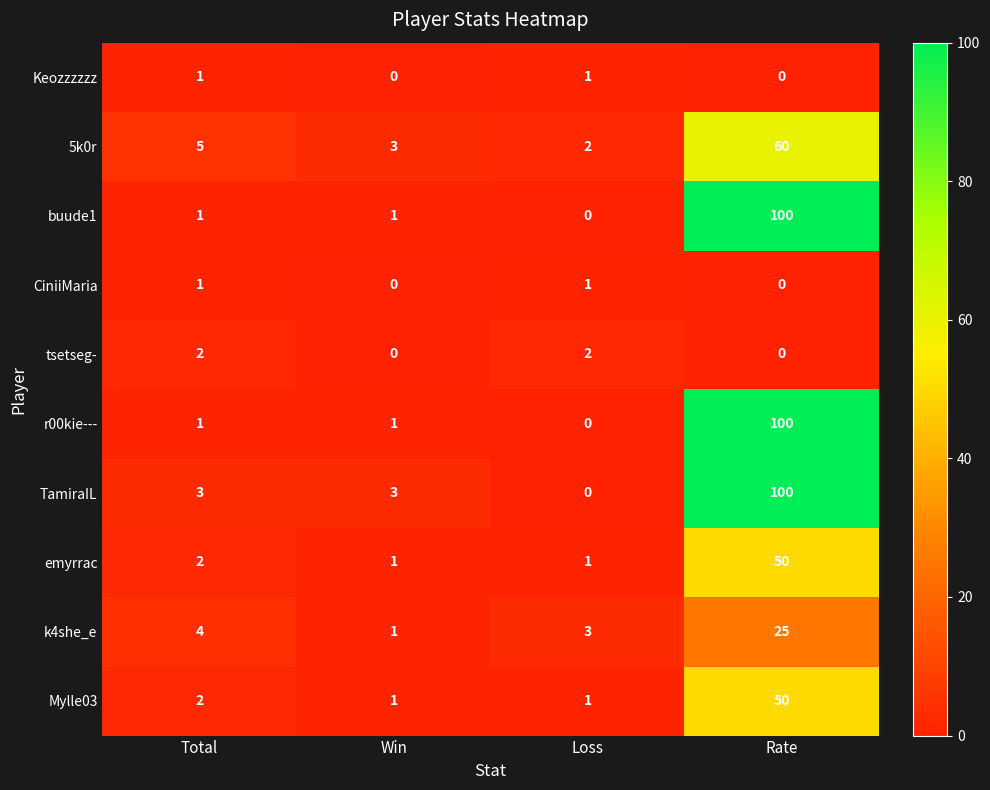

The value of 5k0r at Win is 4. True or false?

False